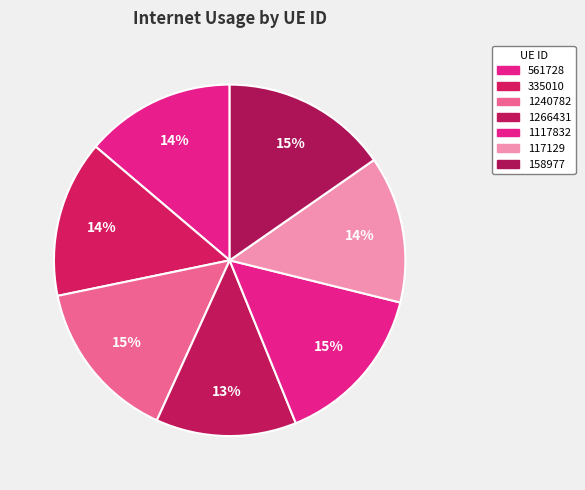

What percentage do 1240782 and 117129 together represent?

28.5%